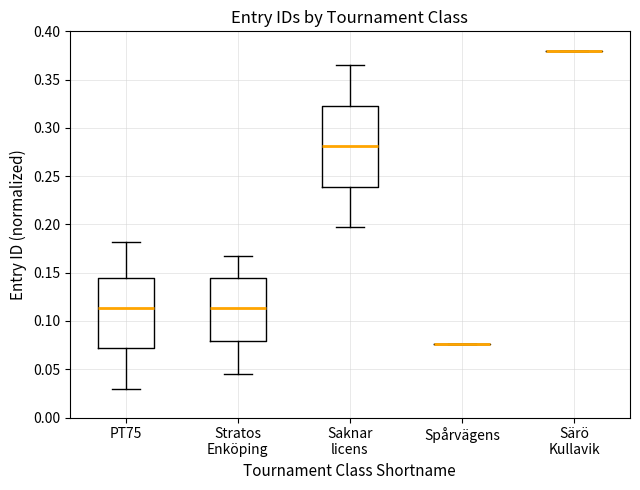

Reading left to right, transcribe this box plot: for each box, give where its median line is, the range the box spans, and where its two whiskers end, as read against the y-axis. The values are not printed on the chart, so give them approximately, as read against the axis.

PT75: median 0.115, box 0.070 to 0.145, whiskers 0.030 to 0.180
Stratos Enköping: median 0.115, box 0.080 to 0.145, whiskers 0.045 to 0.165
Saknar licens: median 0.280, box 0.240 to 0.325, whiskers 0.195 to 0.365
Spårvägens: box collapsed to a line at 0.075, whiskers 0.075 to 0.075
Särö Kullavik: box collapsed to a line at 0.380, whiskers 0.380 to 0.380